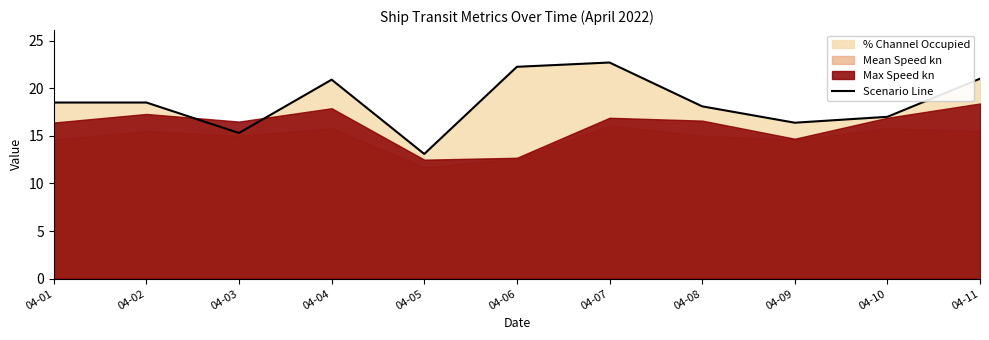

The chart shows a value of 8.2 at 04-11. True or false?

False